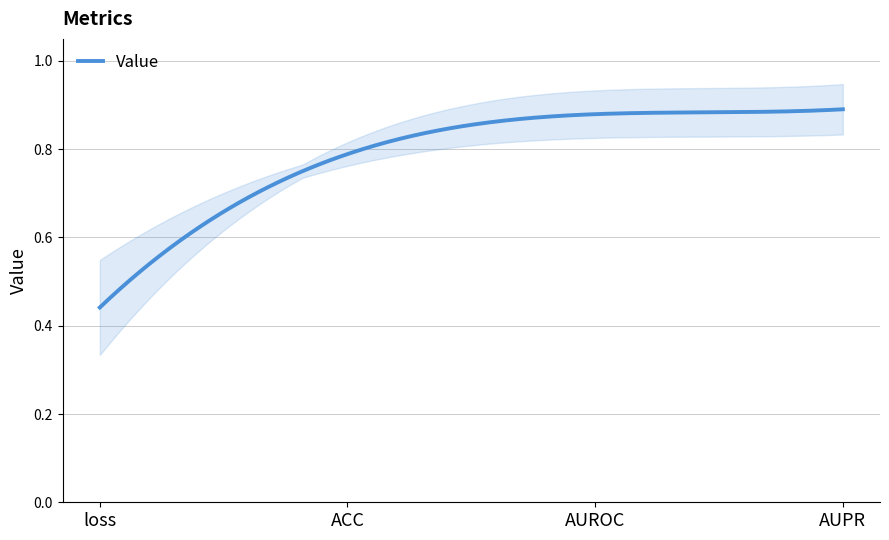

True or false: the data shows 0.9 at AUROC.

True